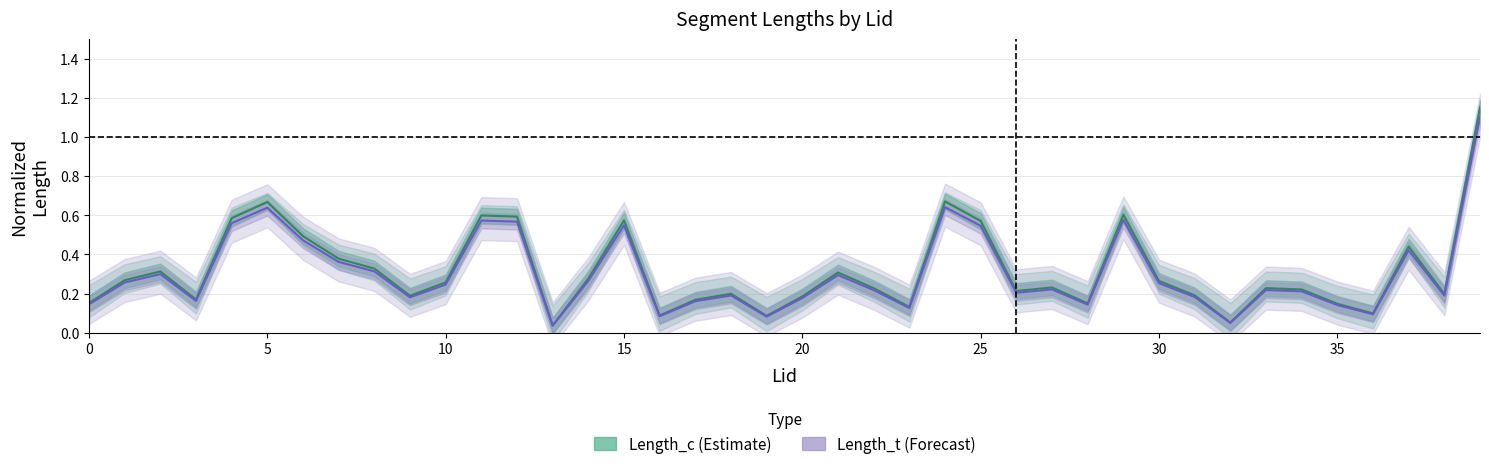

How many lines are shown in the chart?

2